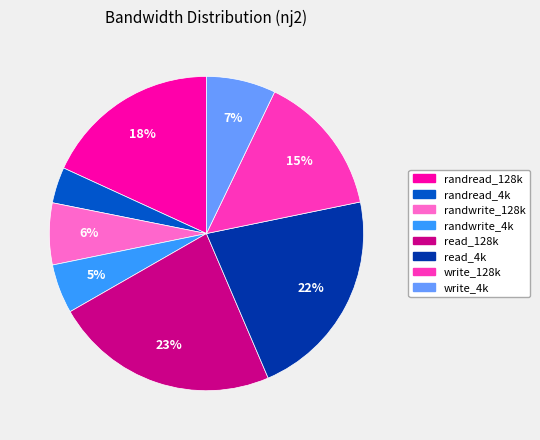

Does randread_4k represent more than half of the total?

No